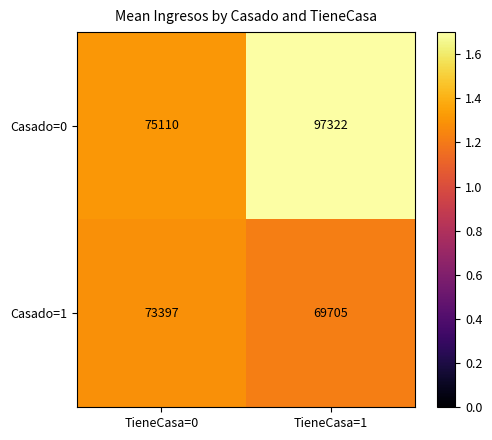

Which series has the largest total across all categories?

Casado=0